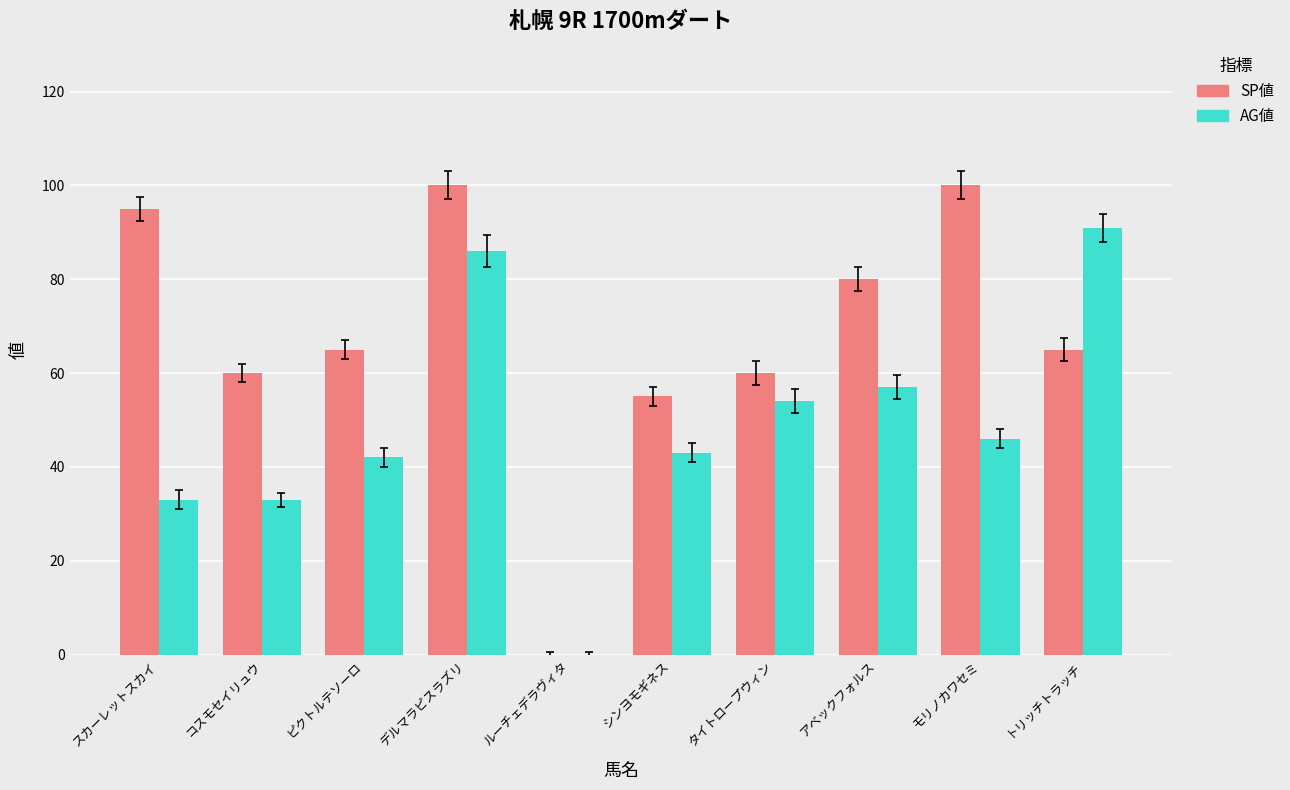

Reading left to right, list all the values displayed in this chart.

SP値: スカーレットスカイ=95	コスモセイリュウ=60	ピクトルテソーロ=65	デルマラピスラズリ=100	ルーチェデラヴィタ=0	シンヨモギネス=55	タイトロープウィン=60	アベックフォルス=80	モリノカワセミ=100	トリッチトラッチ=65
AG値: スカーレットスカイ=33	コスモセイリュウ=33	ピクトルテソーロ=42	デルマラピスラズリ=86	ルーチェデラヴィタ=0	シンヨモギネス=43	タイトロープウィン=54	アベックフォルス=57	モリノカワセミ=46	トリッチトラッチ=91